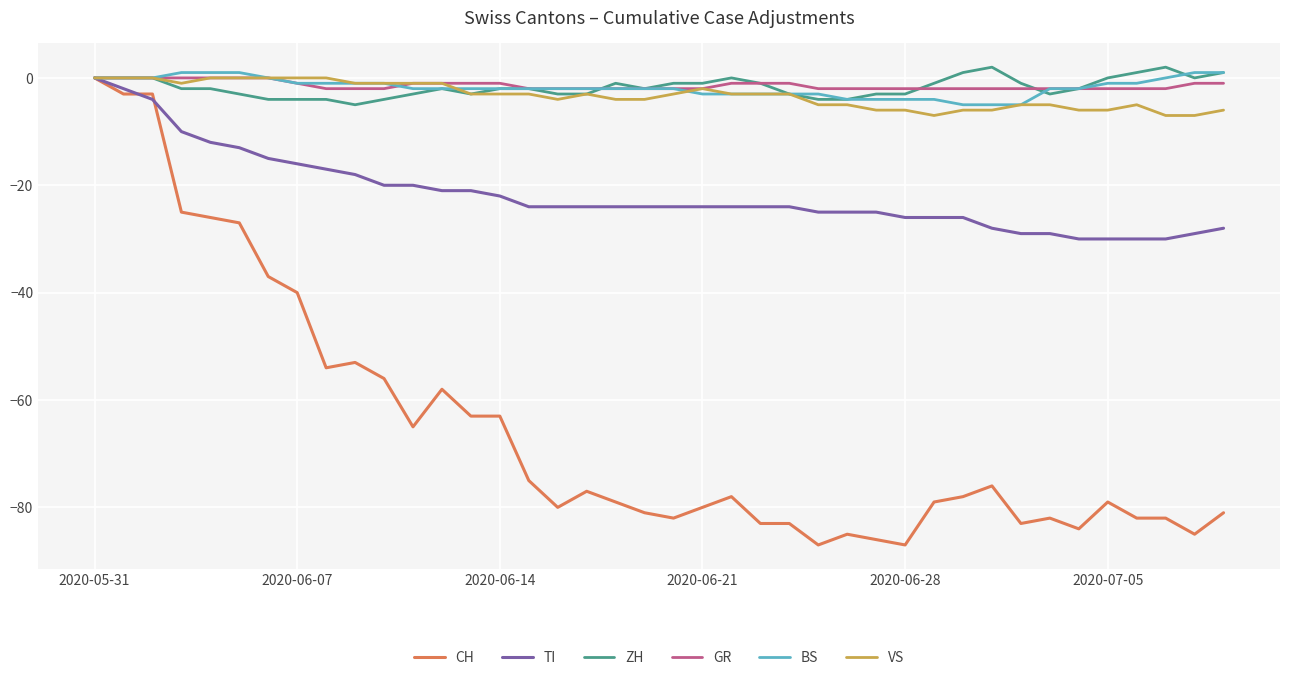

Reading right to left, list all the values displayed in this chart.

CH: -81	-85	-82	-82	-79	-84	-82	-83	-76	-78	-79	-87	-86	-85	-87	-83	-83	-78	-80	-82	-81	-79	-77	-80	-75	-63	-63	-58	-65	-56	-53	-54	-40	-37	-27	-26	-25	-3	-3	0
TI: -28	-29	-30	-30	-30	-30	-29	-29	-28	-26	-26	-26	-25	-25	-25	-24	-24	-24	-24	-24	-24	-24	-24	-24	-24	-22	-21	-21	-20	-20	-18	-17	-16	-15	-13	-12	-10	-4	-2	0
ZH: 1	0	2	1	0	-2	-3	-1	2	1	-1	-3	-3	-4	-4	-3	-1	0	-1	-1	-2	-1	-3	-3	-2	-2	-3	-2	-3	-4	-5	-4	-4	-4	-3	-2	-2	0	0	0
GR: -1	-1	-2	-2	-2	-2	-2	-2	-2	-2	-2	-2	-2	-2	-2	-1	-1	-1	-2	-2	-2	-2	-2	-2	-2	-1	-1	-1	-1	-2	-2	-2	-1	0	0	0	0	0	0	0
BS: 1	1	0	-1	-1	-2	-2	-5	-5	-5	-4	-4	-4	-4	-3	-3	-3	-3	-3	-2	-2	-2	-2	-2	-2	-2	-2	-2	-2	-1	-1	-1	-1	0	1	1	1	0	0	0
VS: -6	-7	-7	-5	-6	-6	-5	-5	-6	-6	-7	-6	-6	-5	-5	-3	-3	-3	-2	-3	-4	-4	-3	-4	-3	-3	-3	-1	-1	-1	-1	0	0	0	0	0	-1	0	0	0